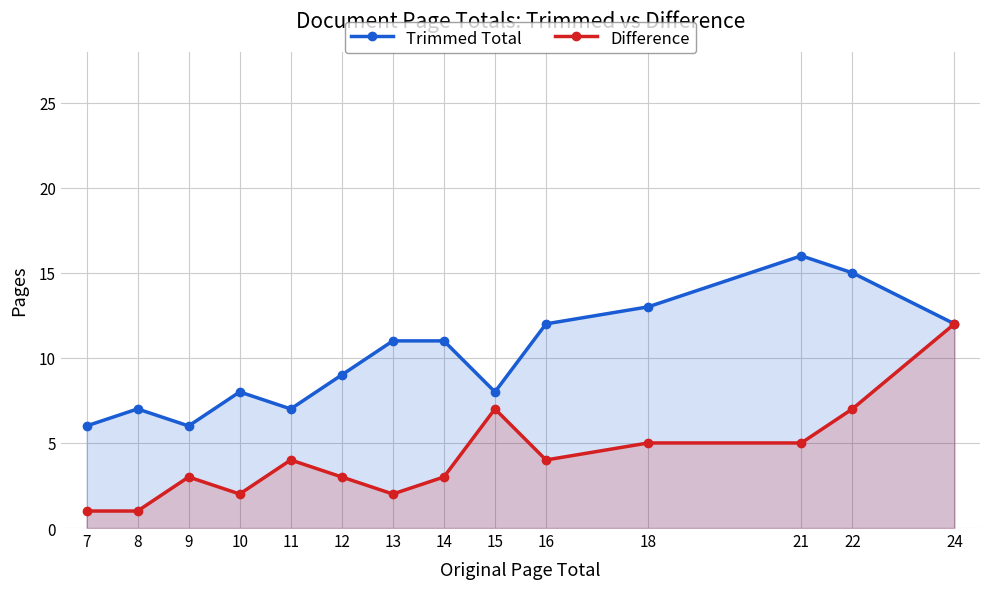

List the series in order of their peak value, highest first.

Trimmed Total, Difference